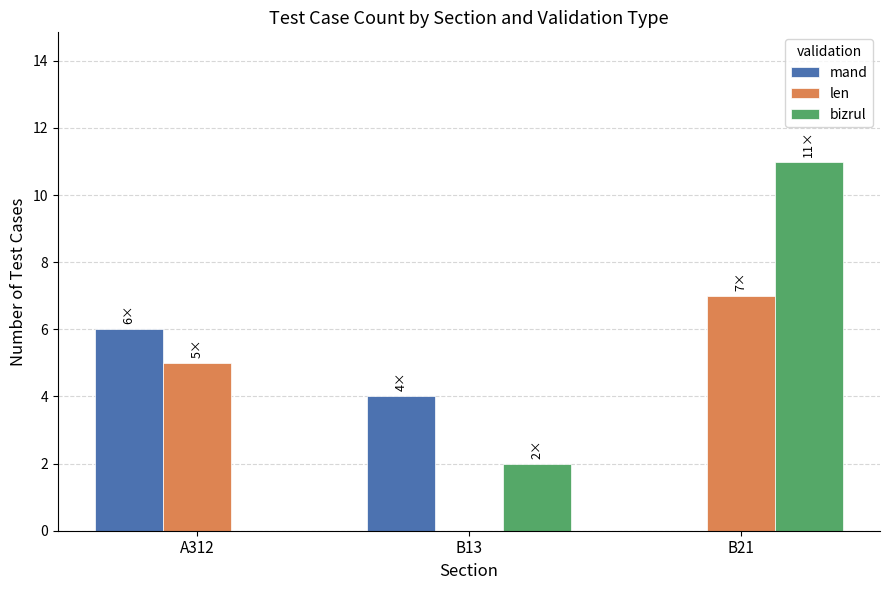

Which series has the largest range (max minus min)?

bizrul